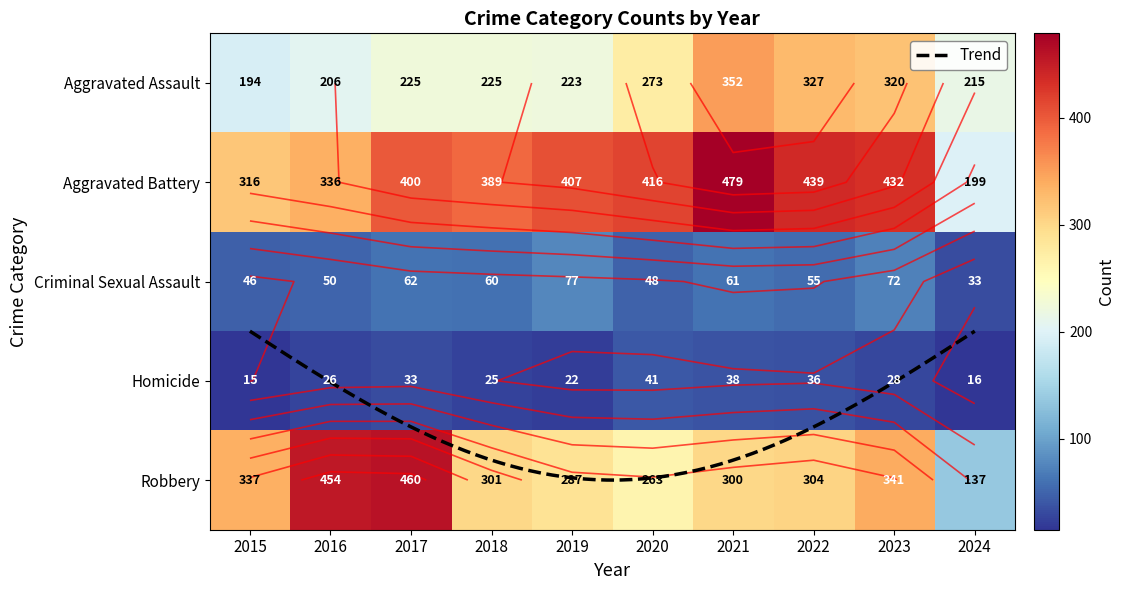

Which series has the largest total across all categories?

Aggravated Battery